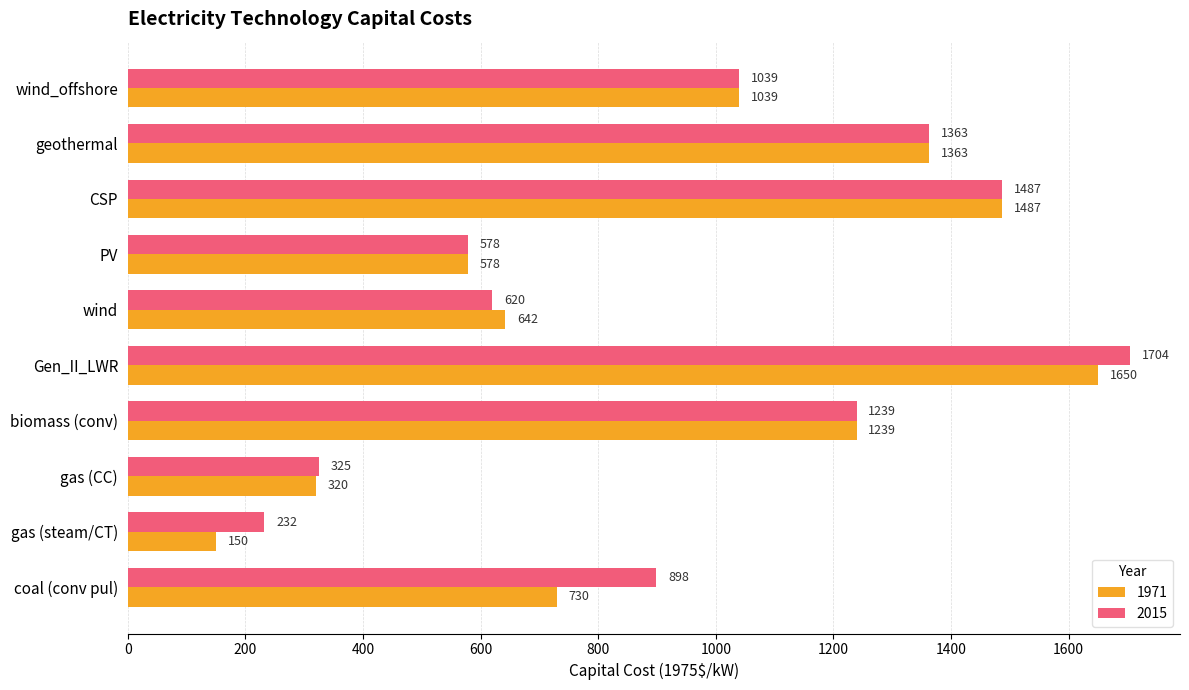

Where is 1971 nearest to the value 900?

wind_offshore